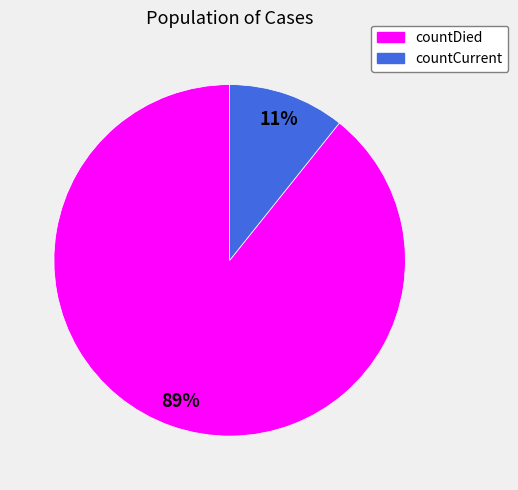

Which slice is the largest?

countDied